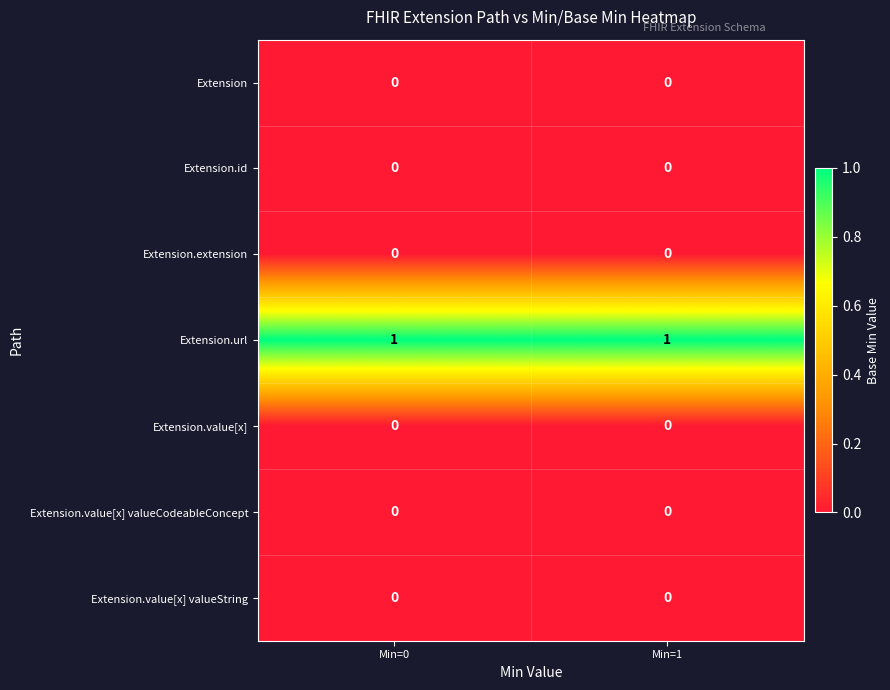

Which series has the largest total across all categories?

Extension.url